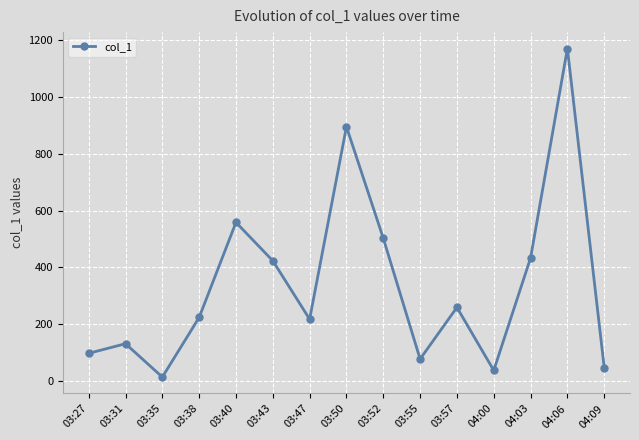

Reading left to right, extract all data points from this chart.

98.7	132.4	15.4	224.6	558.2	423.5	218.5	893.9	502.8	78.7	259.9	38.7	433.6	1168.5	48.4